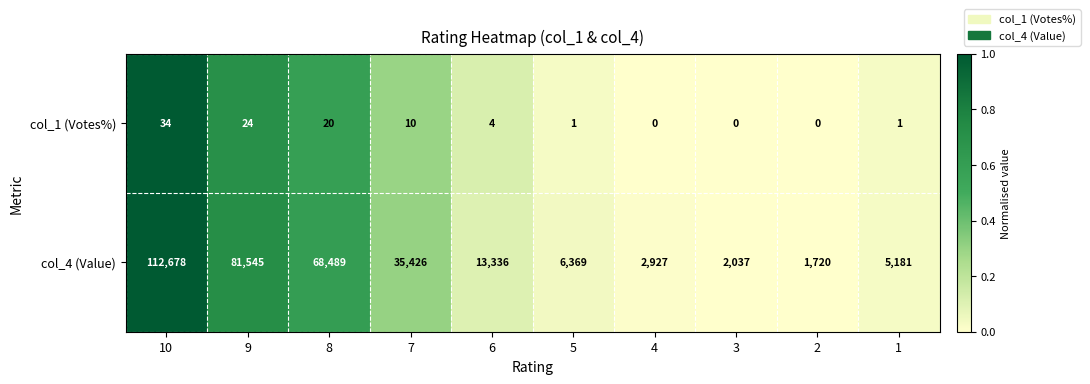

What is the difference between the maximum and minimum values in the col_1 (Votes%) series?

34